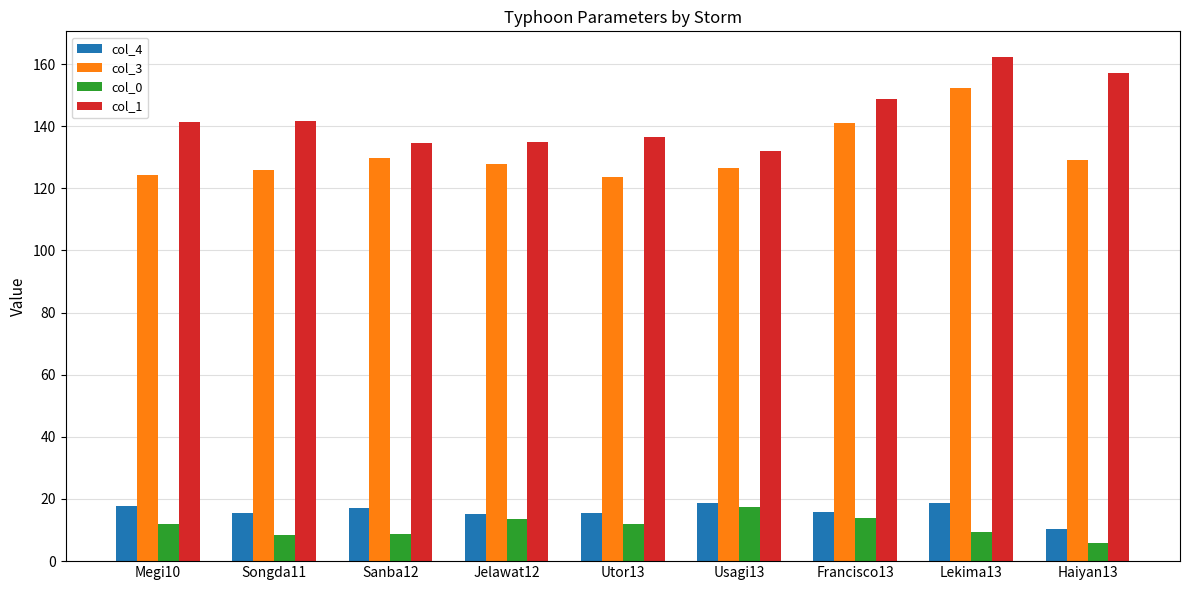

What is the value of the col_0 bar at the 5th from the left?

12.1